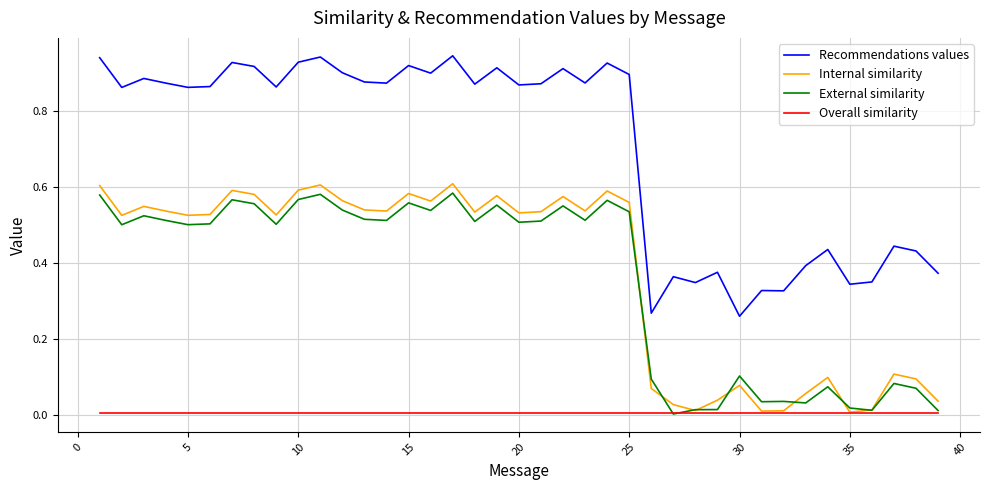

Which series has the largest range (max minus min)?

Recommendations values